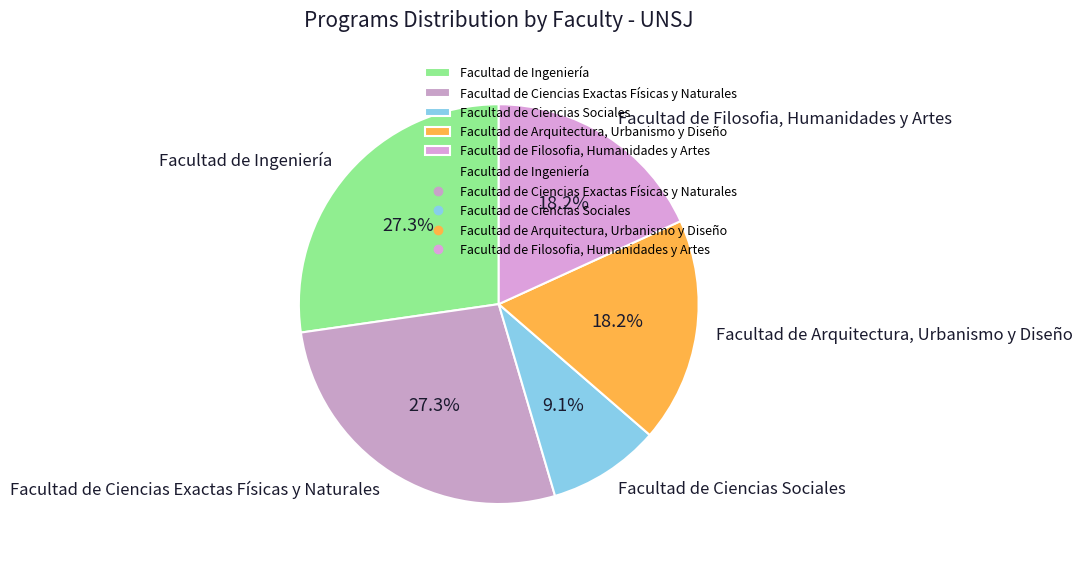

To the nearest percent, what is the difference between the largest and smallest slice percentages?

18%